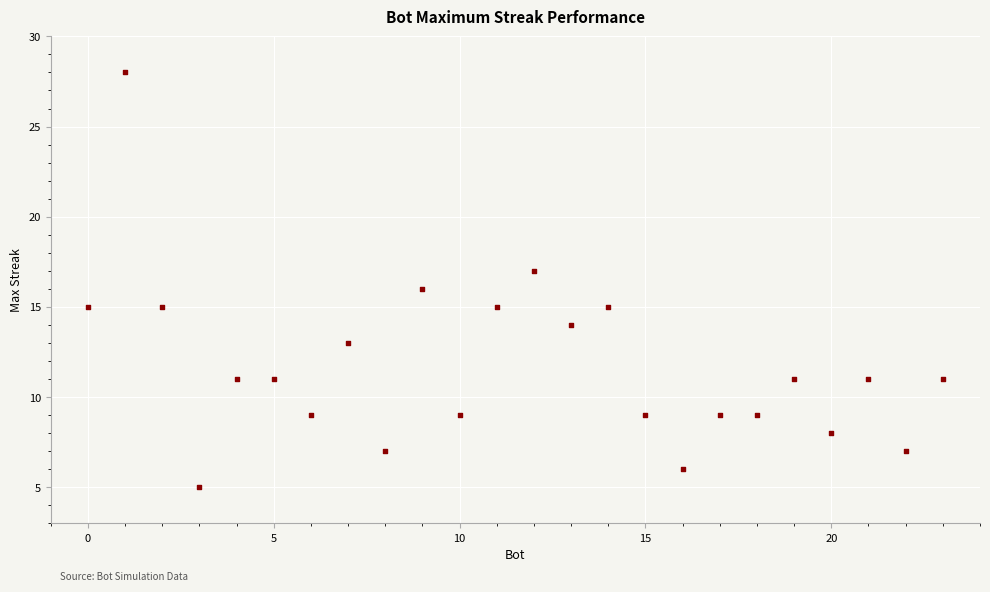

What is the range of X values (max minus min)?

23